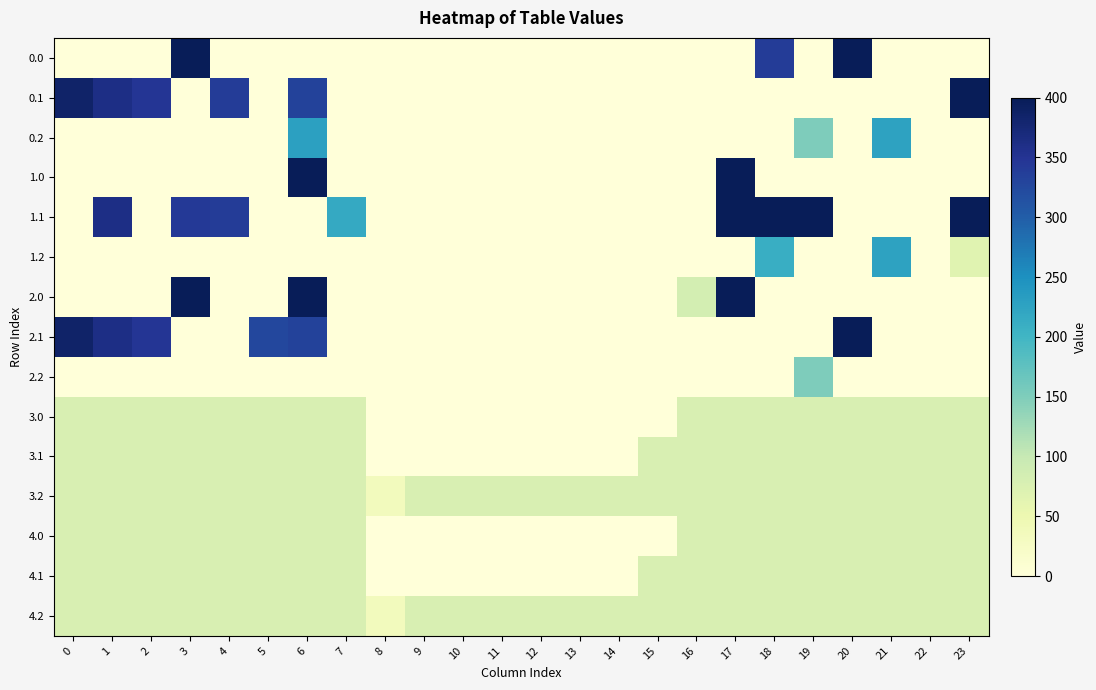

What is the maximum value shown in the chart?

400.0